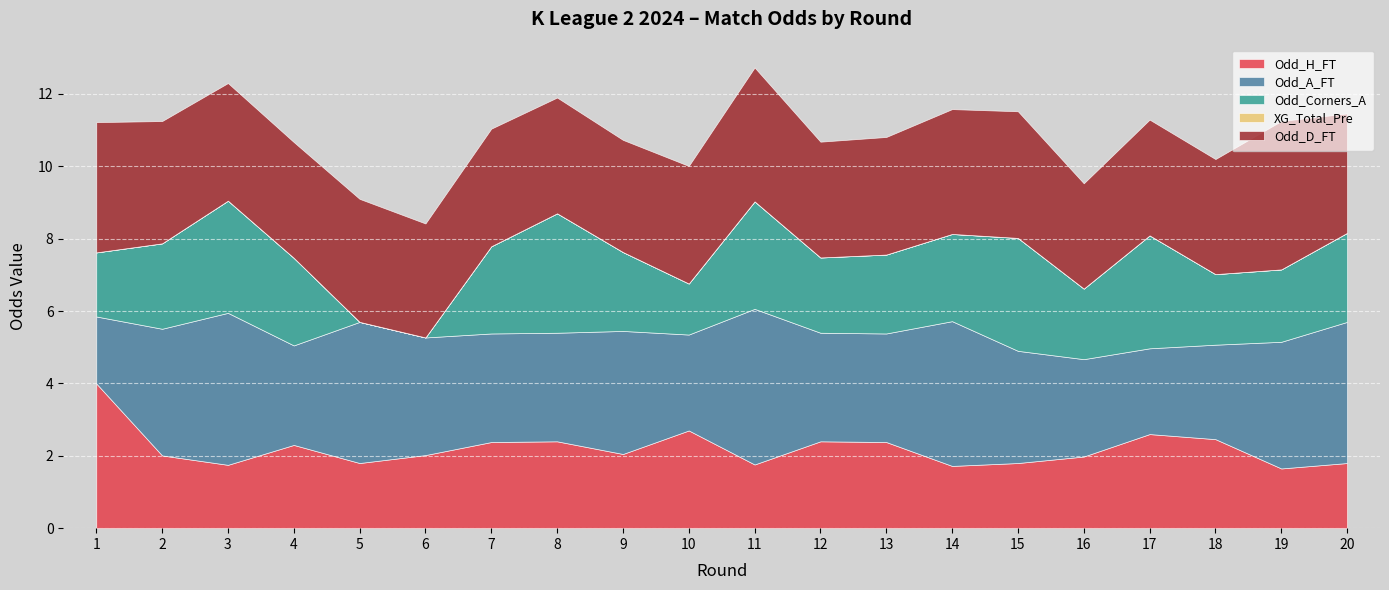

How many interior local valleys does the Odd_Corners_A series have?

4